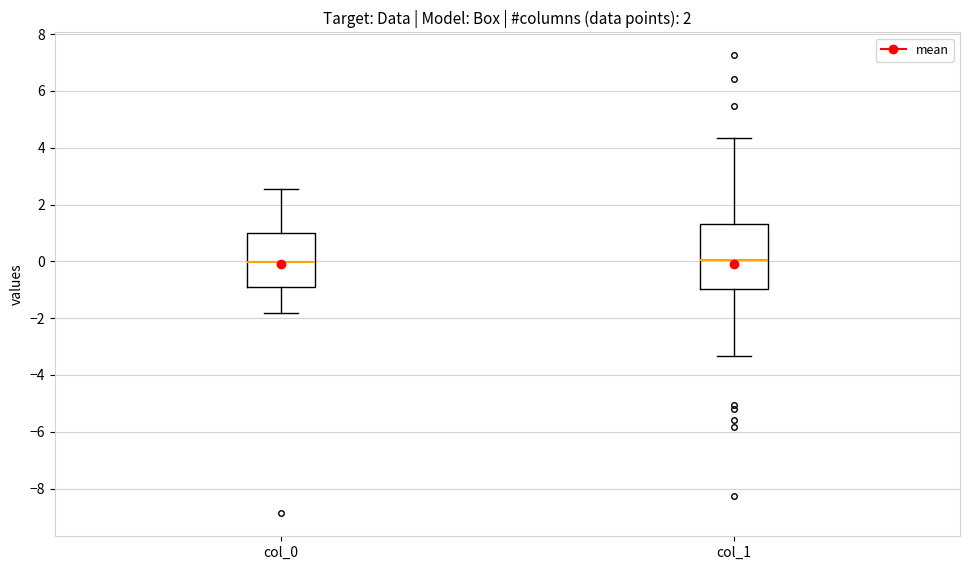

Which box is the tallest, from its lower edge to its upper edge?

col_1